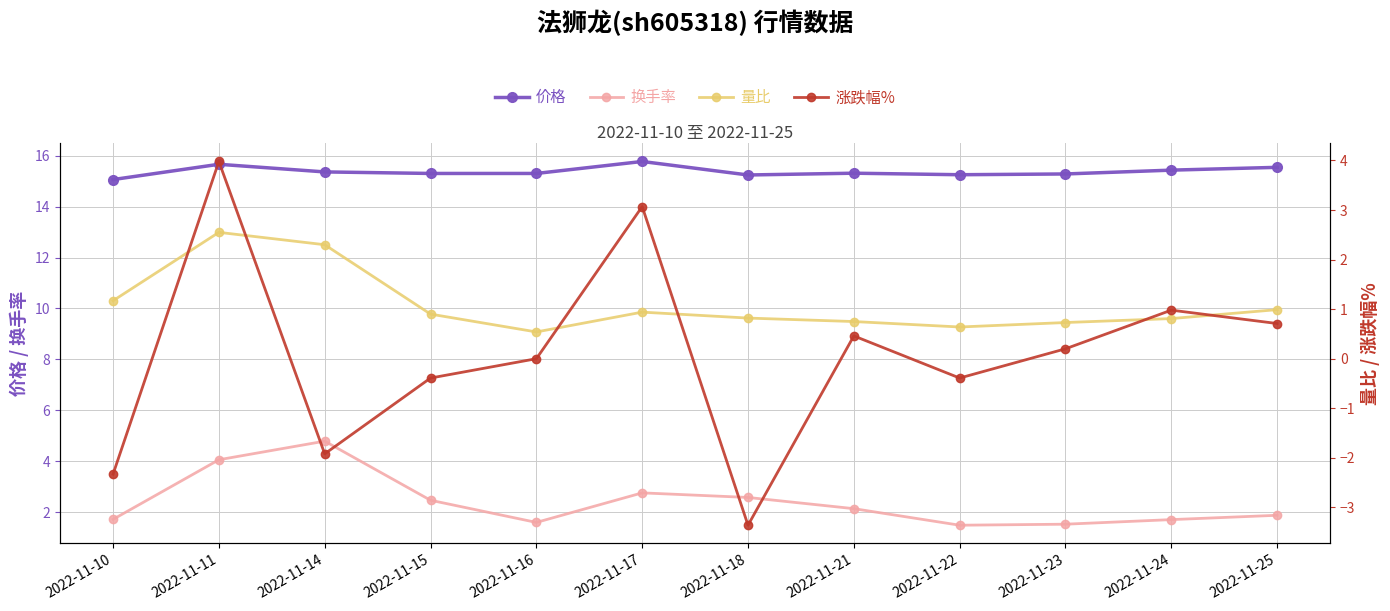

Reading left to right, transcribe all the data shown in this chart.

价格: 15.1	15.7	15.4	15.3	15.3	15.8	15.2	15.3	15.2	15.3	15.4	15.5
换手率: 1.7	4.1	4.8	2.5	1.6	2.8	2.6	2.1	1.5	1.5	1.7	1.9
量比: 1.2	2.5	2.3	0.9	0.5	0.9	0.8	0.8	0.6	0.7	0.8	1.0
涨跌幅%: -2.3	4.0	-1.9	-0.4	0.0	3.1	-3.4	0.5	-0.4	0.2	1.0	0.7